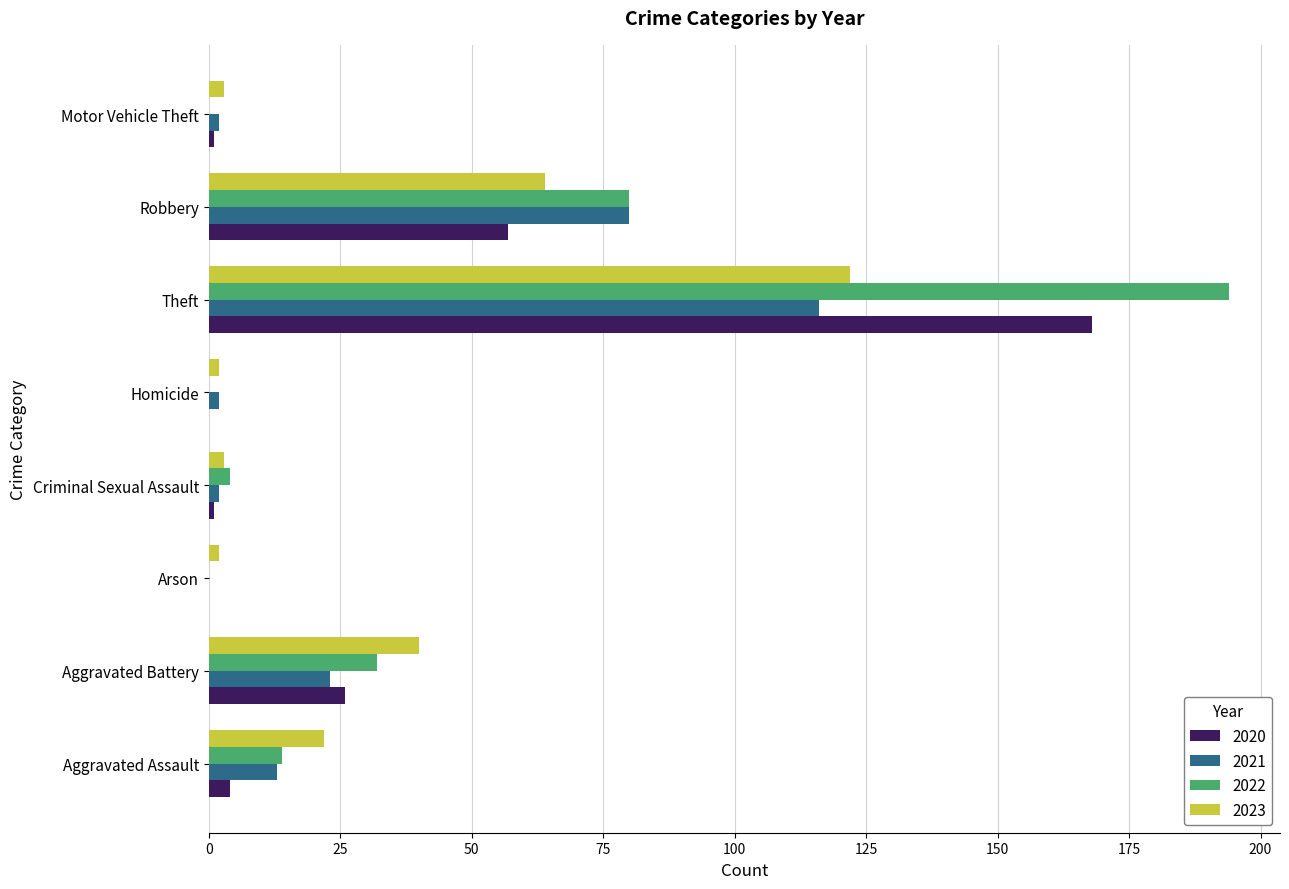

What is the greatest value displayed?

194